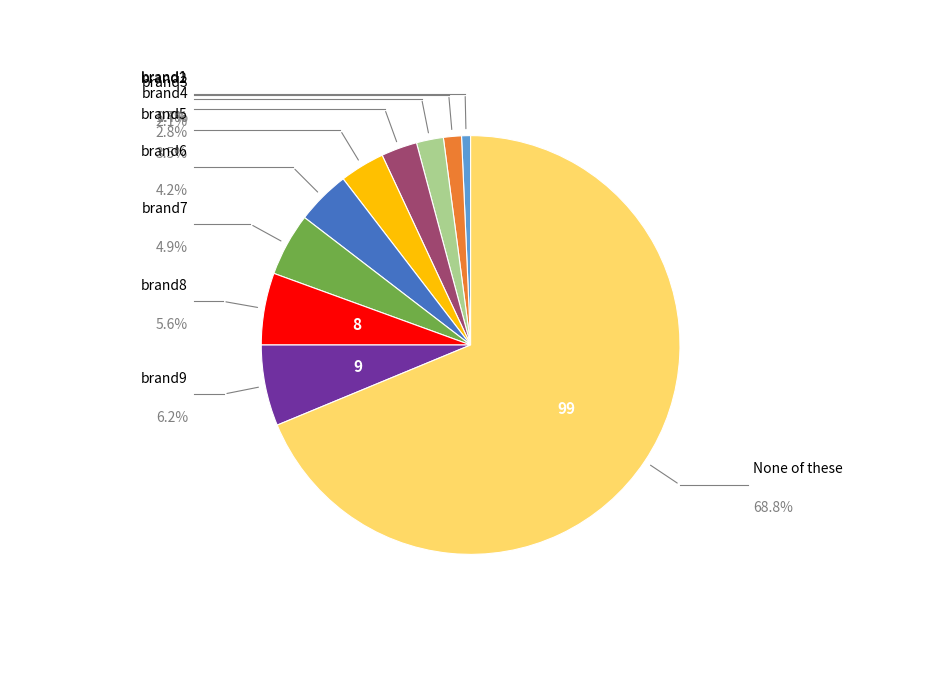

Rank the categories by value from highest to lowest.

None of these, brand9, brand8, brand7, brand6, brand5, brand4, brand3, brand2, brand1